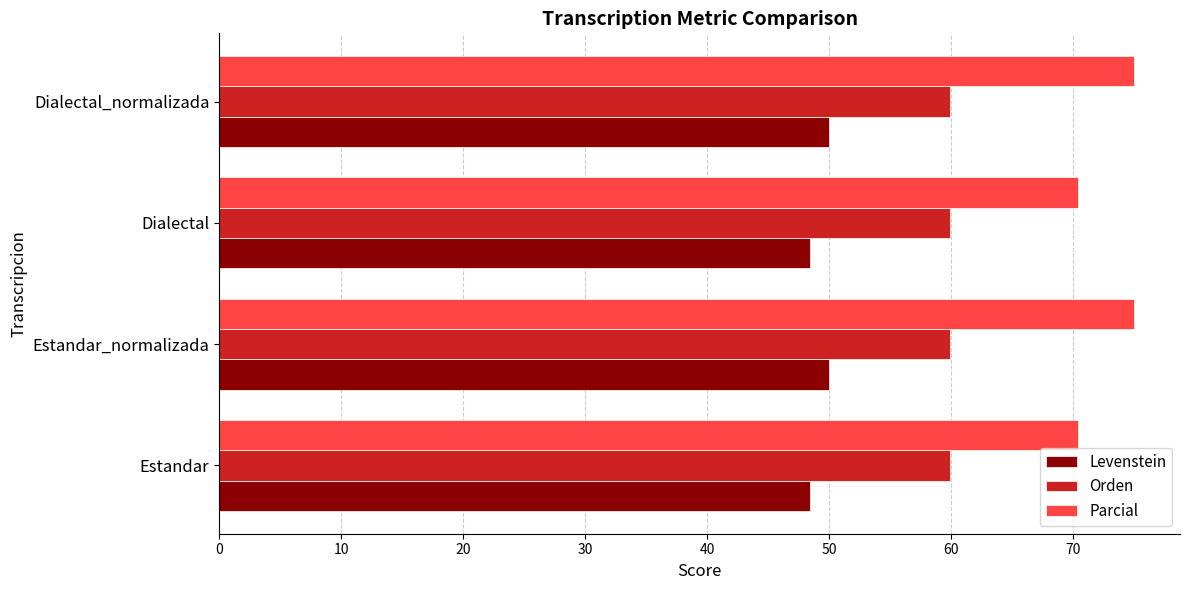

The value of Parcial at Dialectal is 70.4. True or false?

True